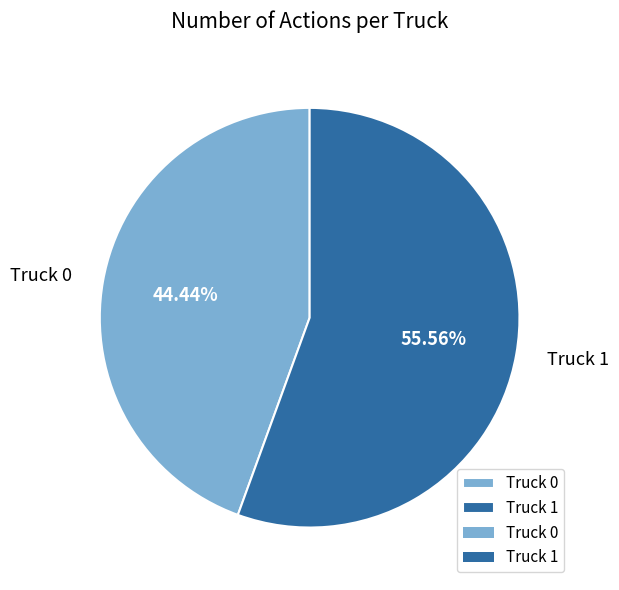

Approximately how many times larger is the value at Truck 0 compared to Truck 1?

0.8